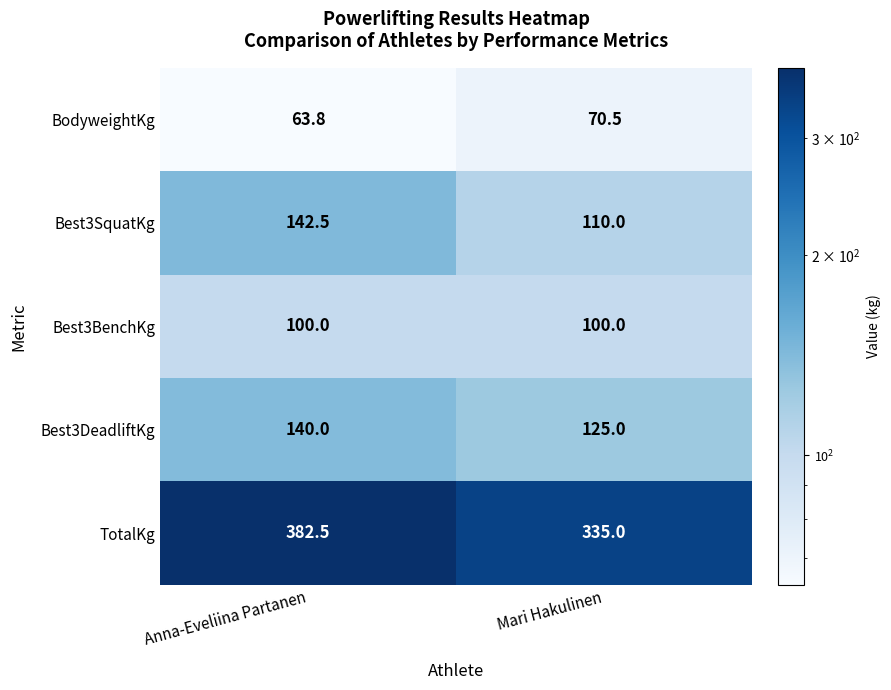

What value does the Best3SquatKg series have at Anna-Eveliina Partanen?

142.5